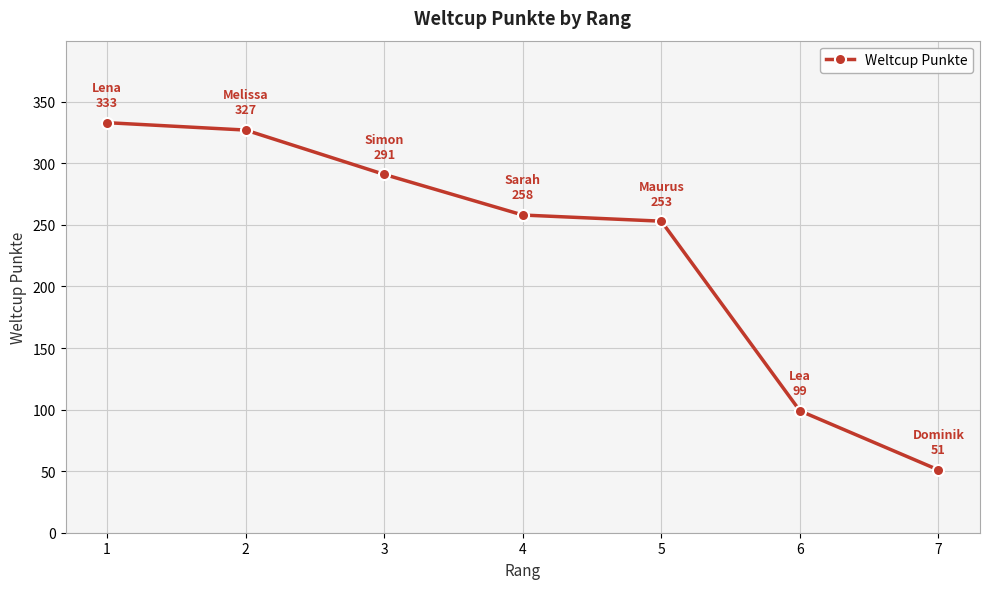

How many values are below 258?

3